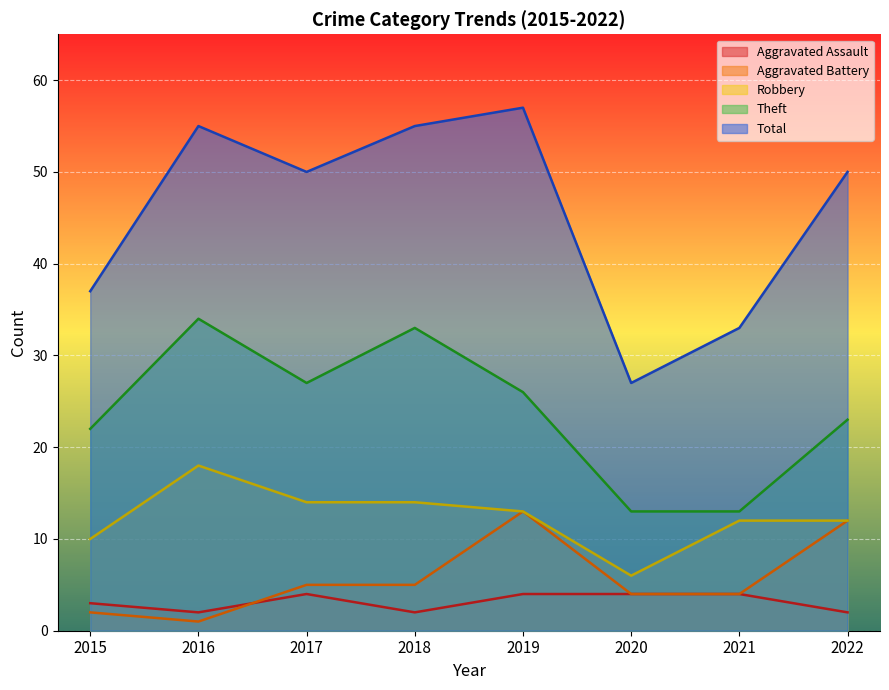

Which series has the largest total across all categories?

Total